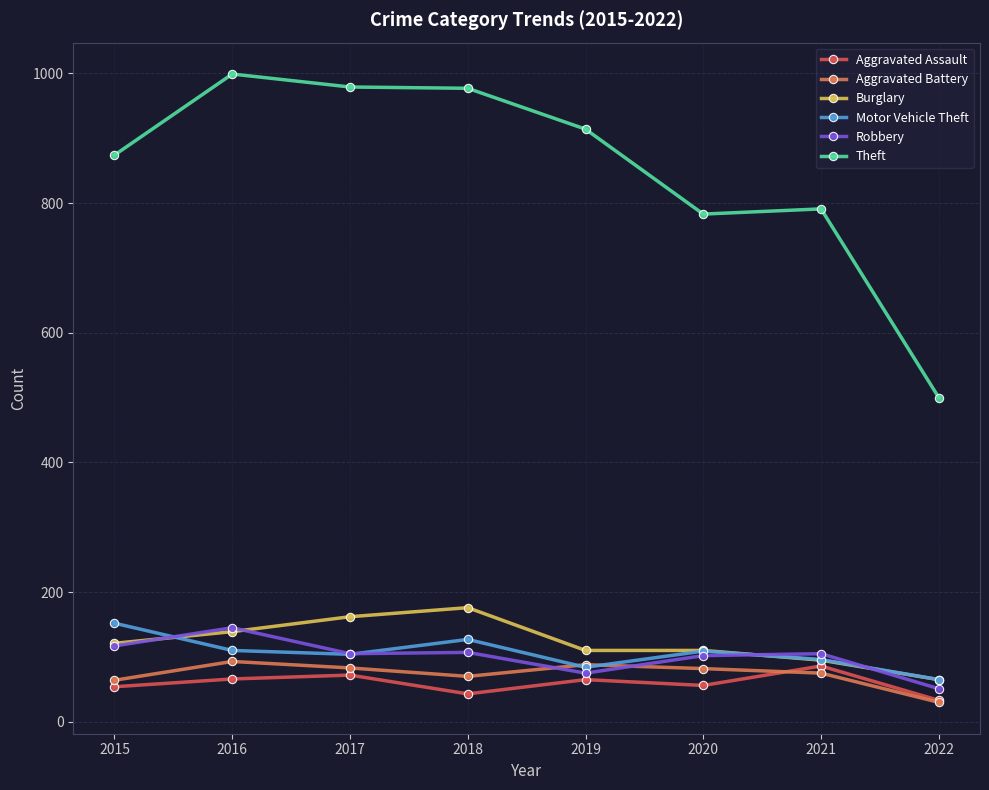

What is the difference between the Aggravated Battery values at 2018 and 2019?

18